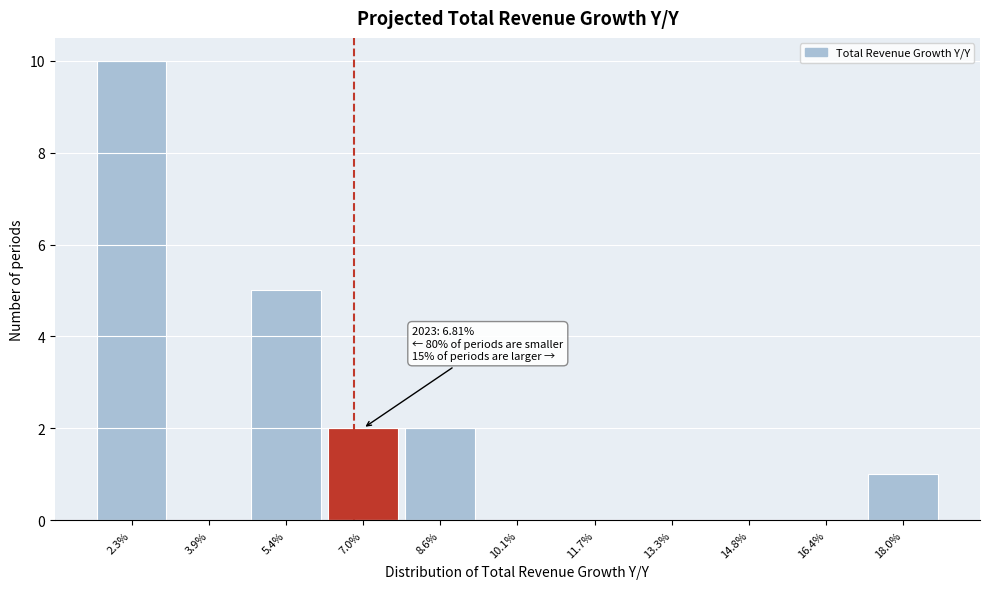

Reading left to right, what are all the values shown in this chart?

2.3%=10	3.9%=0	5.4%=5	7.0%=2	8.6%=2	10.1%=0	11.7%=0	13.3%=0	14.8%=0	16.4%=0	18.0%=1